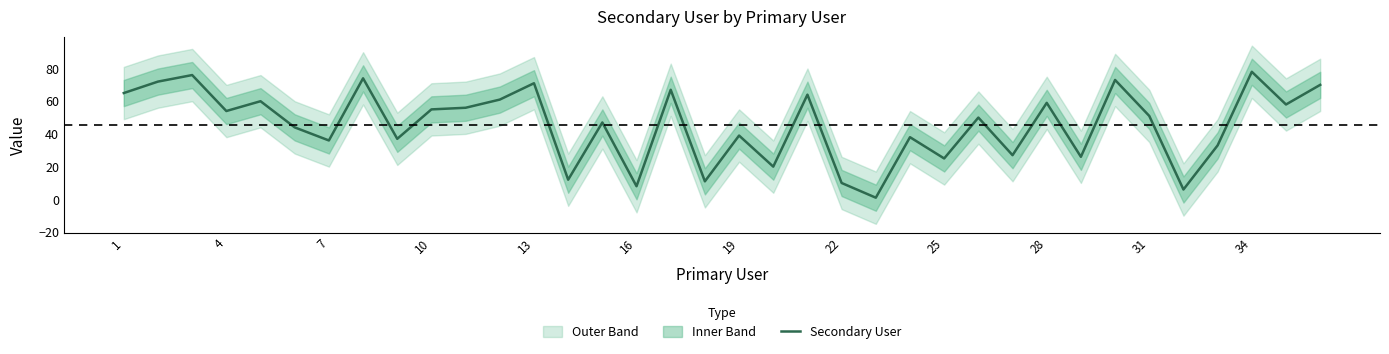

What is the minimum value shown in the chart?

1